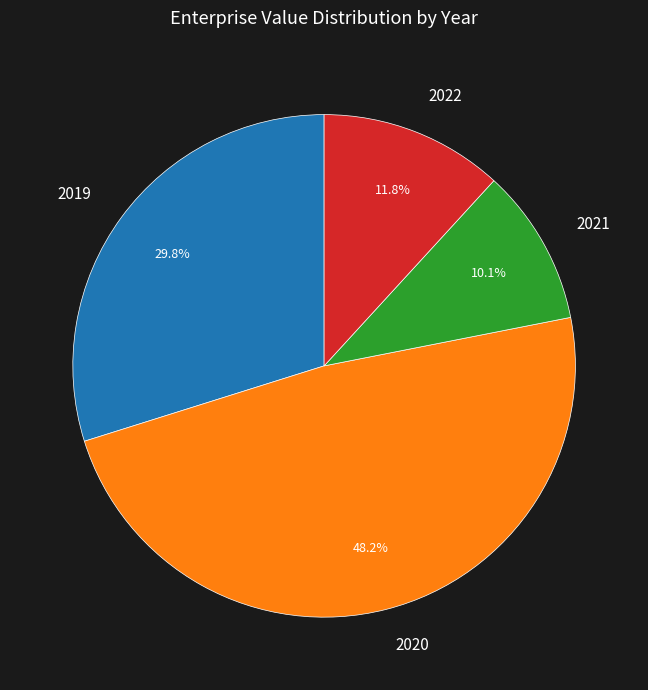

True or false: 2022 accounts for 12% of the total.

True